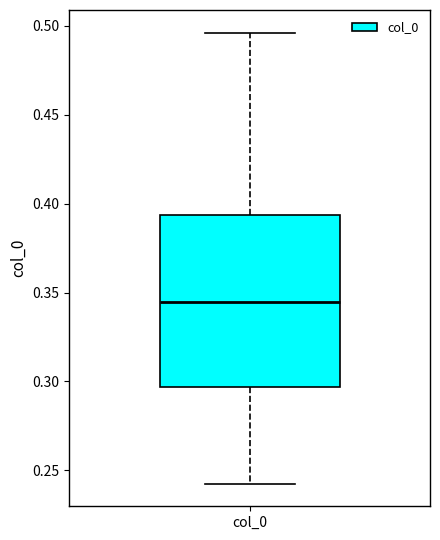

Read this box plot against the y-axis: the position of the median line, the range covered by the box, and the ends of both whiskers. The values are not printed on the chart, so give them approximately, as read against the axis.

median 0.345, box 0.295 to 0.395, whiskers 0.240 to 0.495